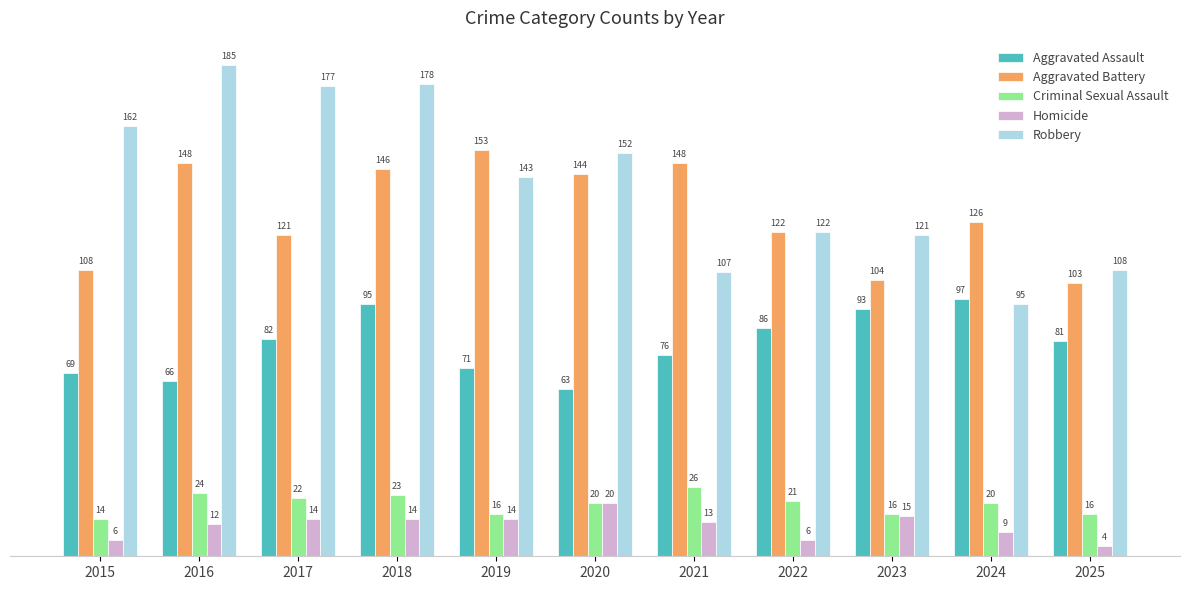

How many categories are shown in the chart?

11